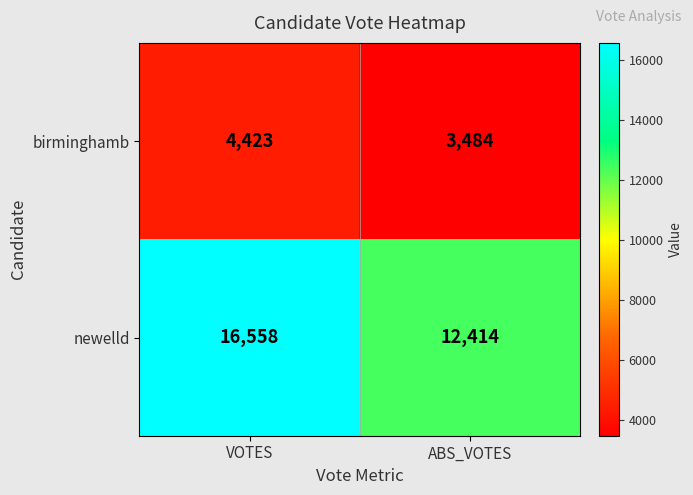

Reading left to right, what are all the values shown in this chart?

birminghamb: 4423	3484
newelld: 16558	12414